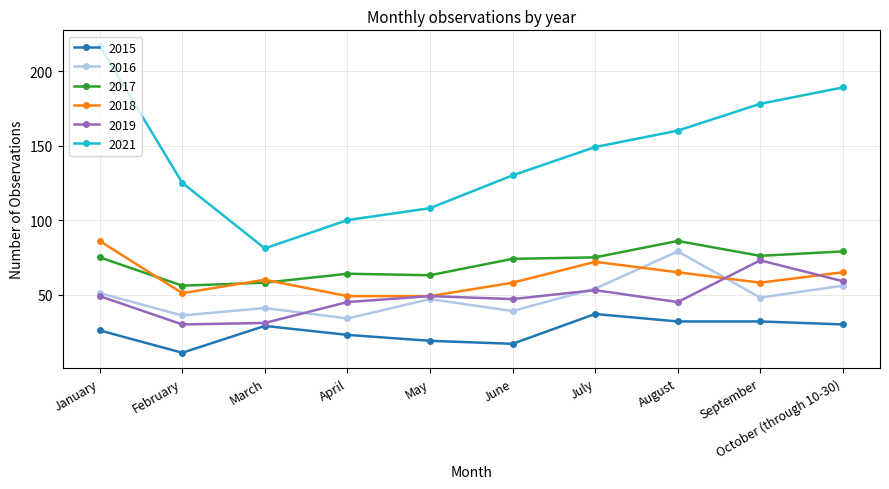

What is the sum of the 2016 values at September and April?

82